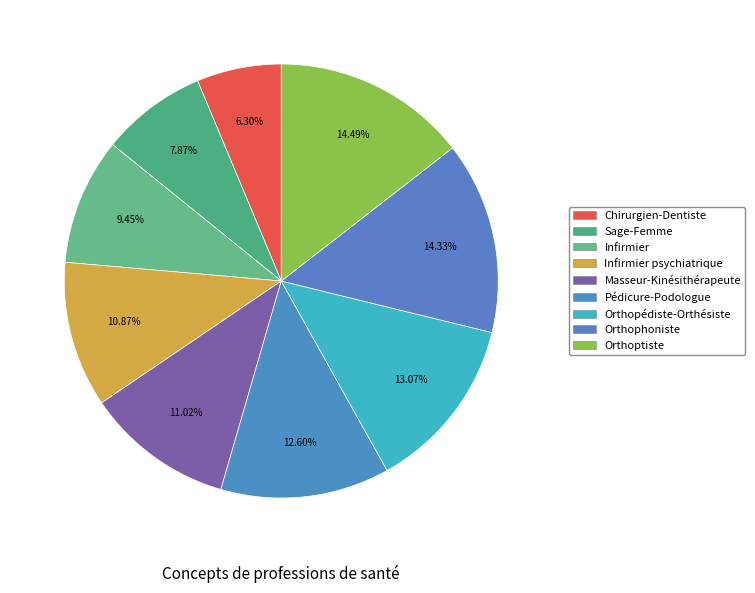

To the nearest percent, what is the difference between the largest and smallest slice percentages?

8%